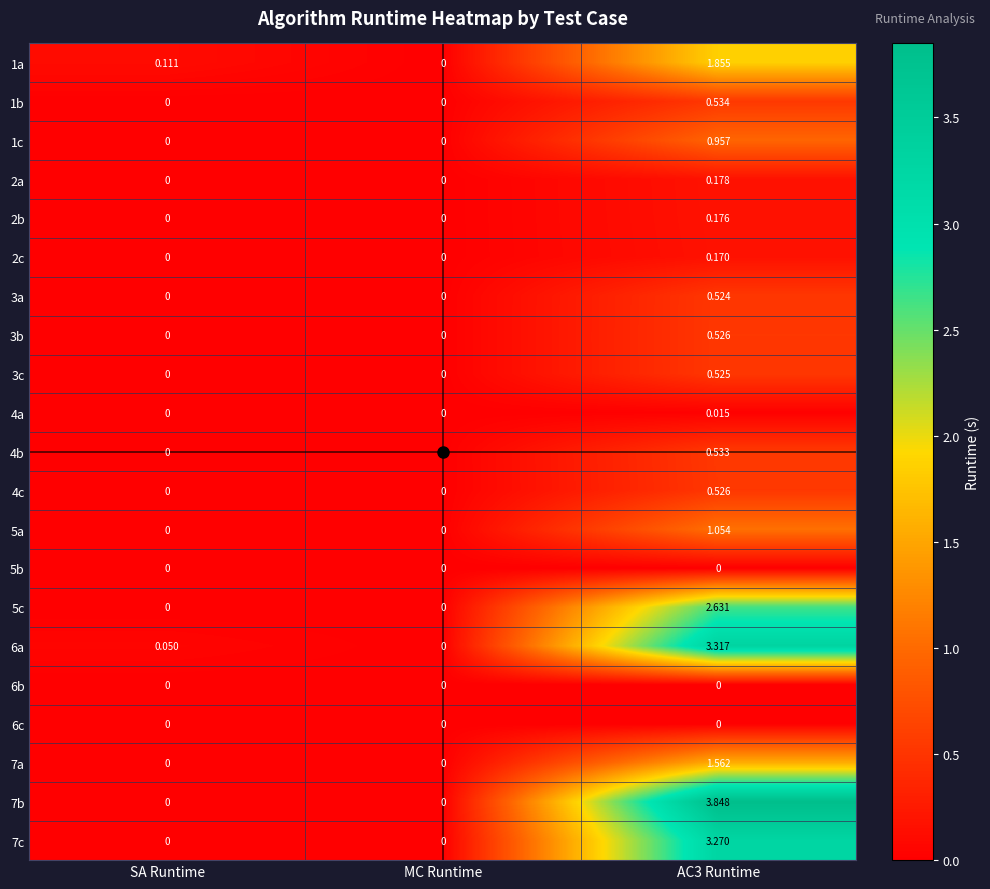

At which label is 1a closest to 0?

MC Runtime